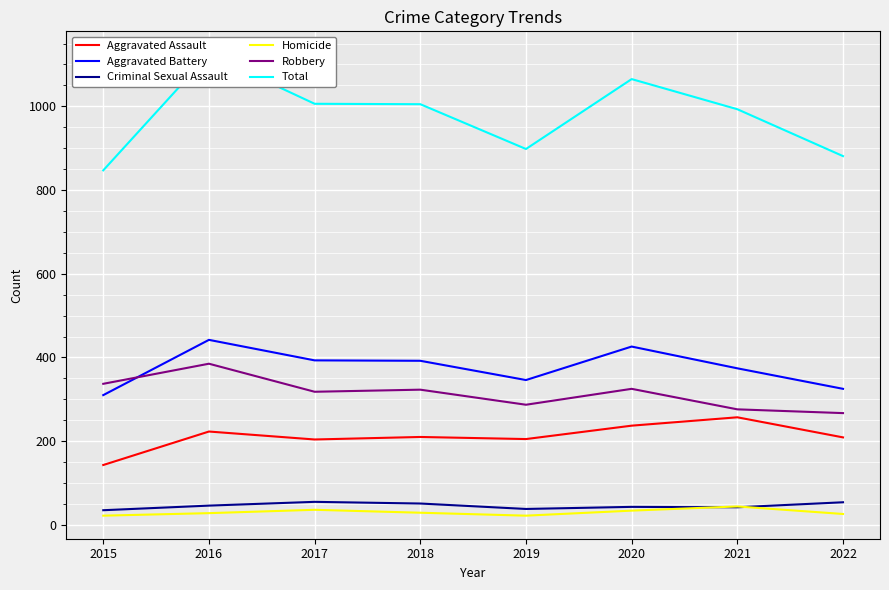

What are all the series names shown in the legend?

Aggravated Assault, Aggravated Battery, Criminal Sexual Assault, Homicide, Robbery, Total